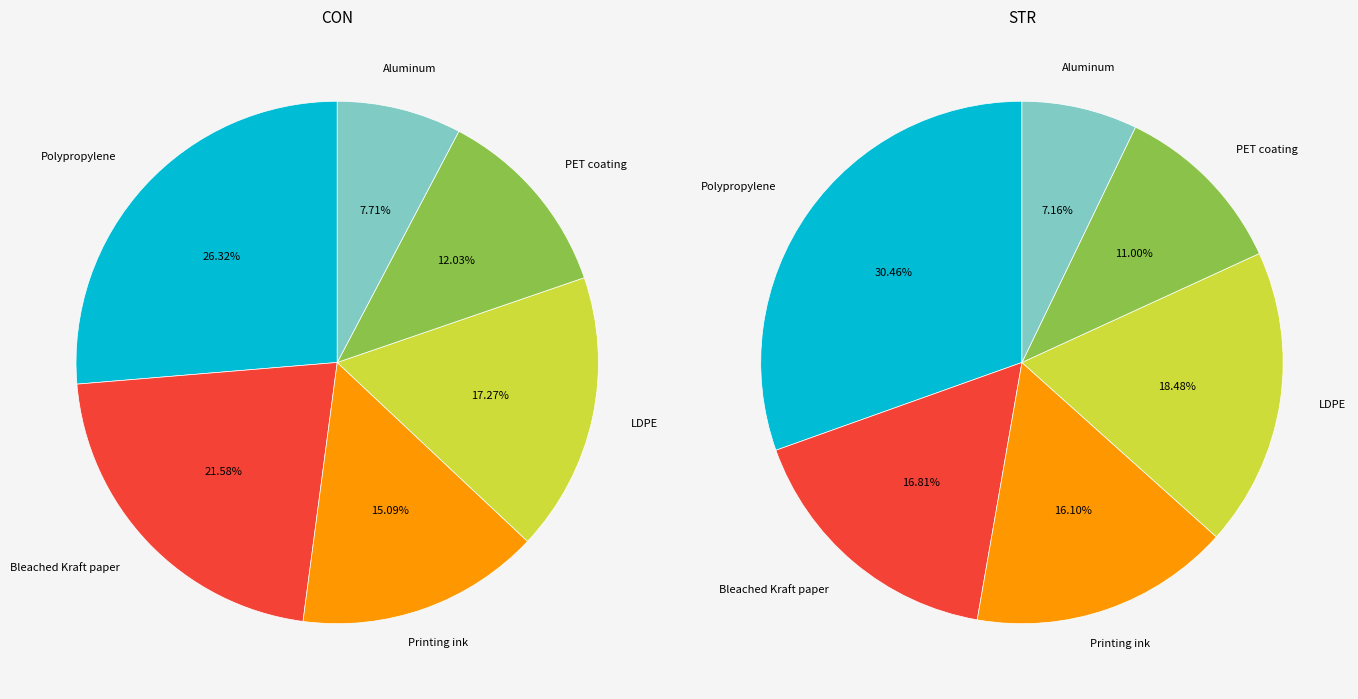

Is 19 the majority of the pie?

No